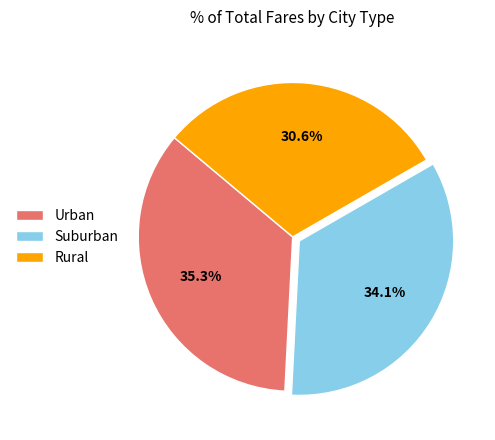

Count the number of slices in the pie.

3